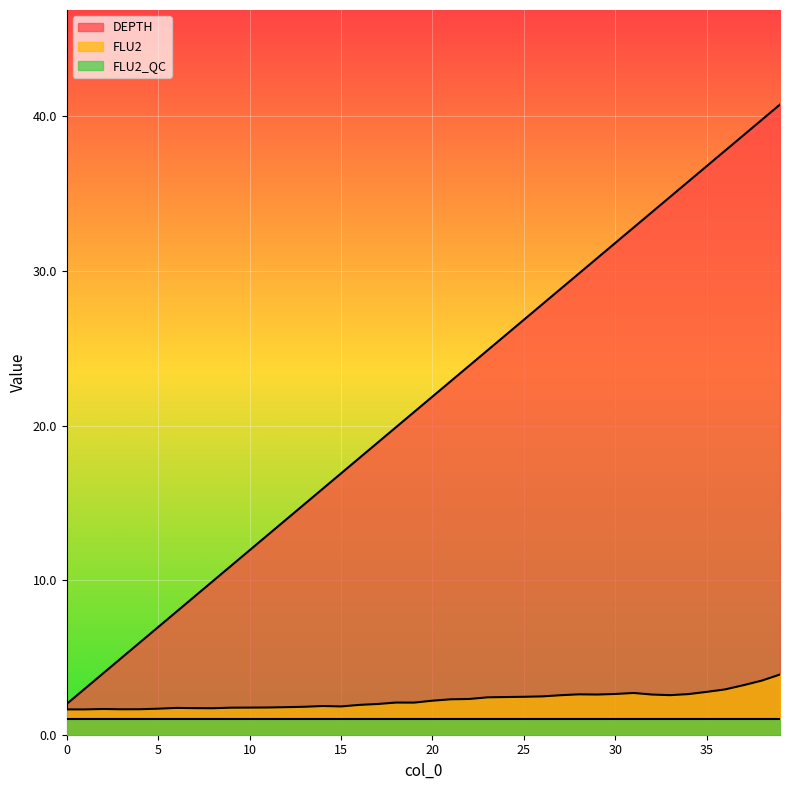

How many data points does each series have?

40